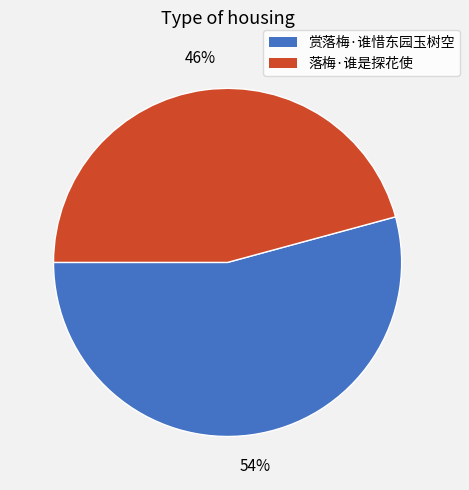

Combined, do 落梅·谁是探花使 and 赏落梅·谁惜东园玉树空 account for over 50%?

Yes